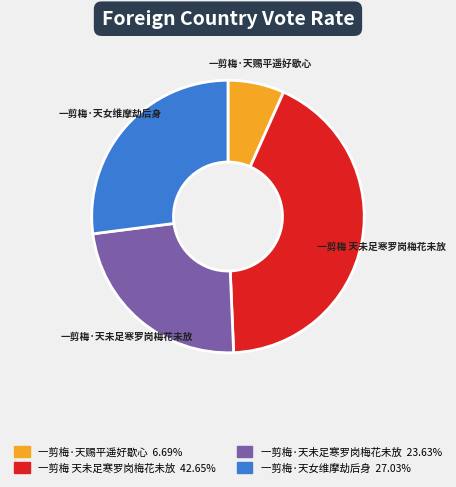

Between 一剪梅·天未足寒罗岗梅花未放 and 一剪梅·天女维摩劫后身, which is larger?

一剪梅·天女维摩劫后身